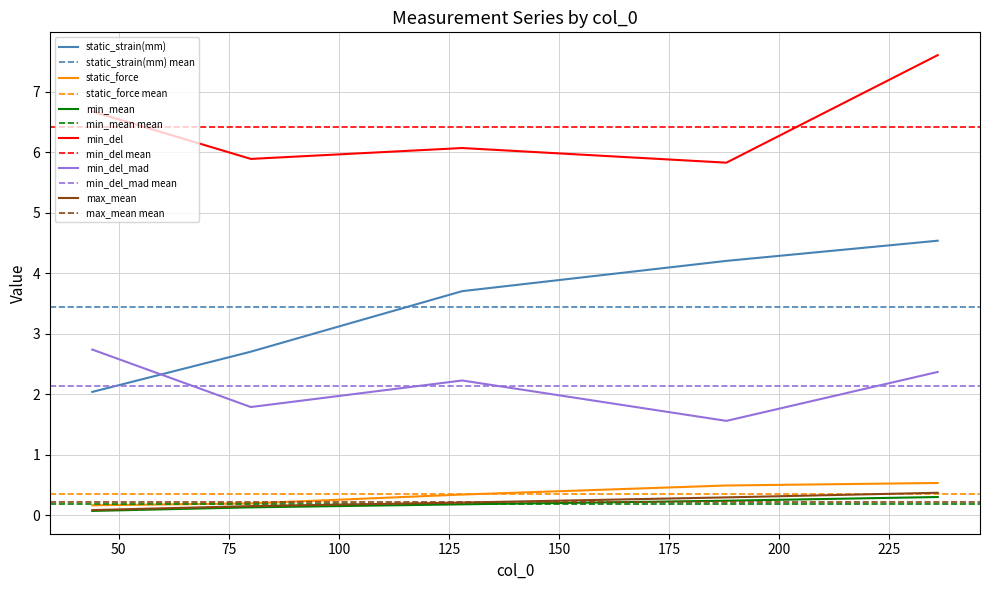

True or false: min_del_mad and max_mean cross at least once.

False